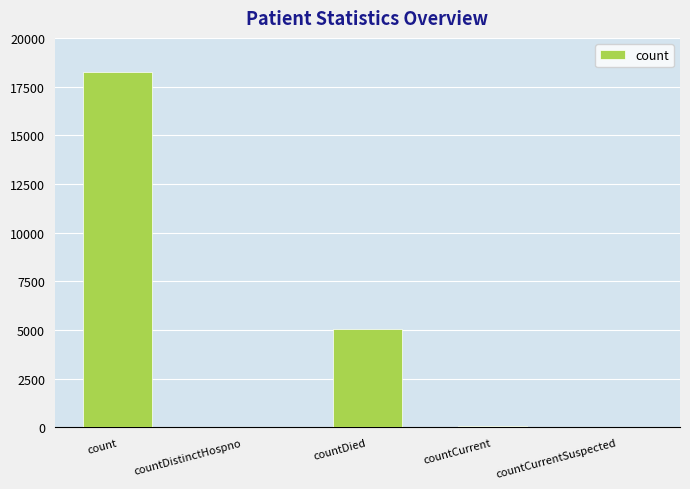

What is the sum of all values?

23406